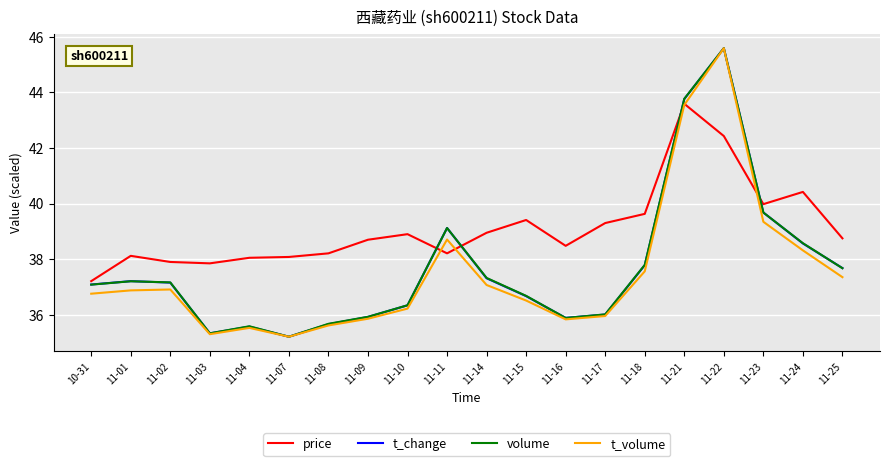

Between 11-16 and 11-24, which series saw the biggest shift?

volume